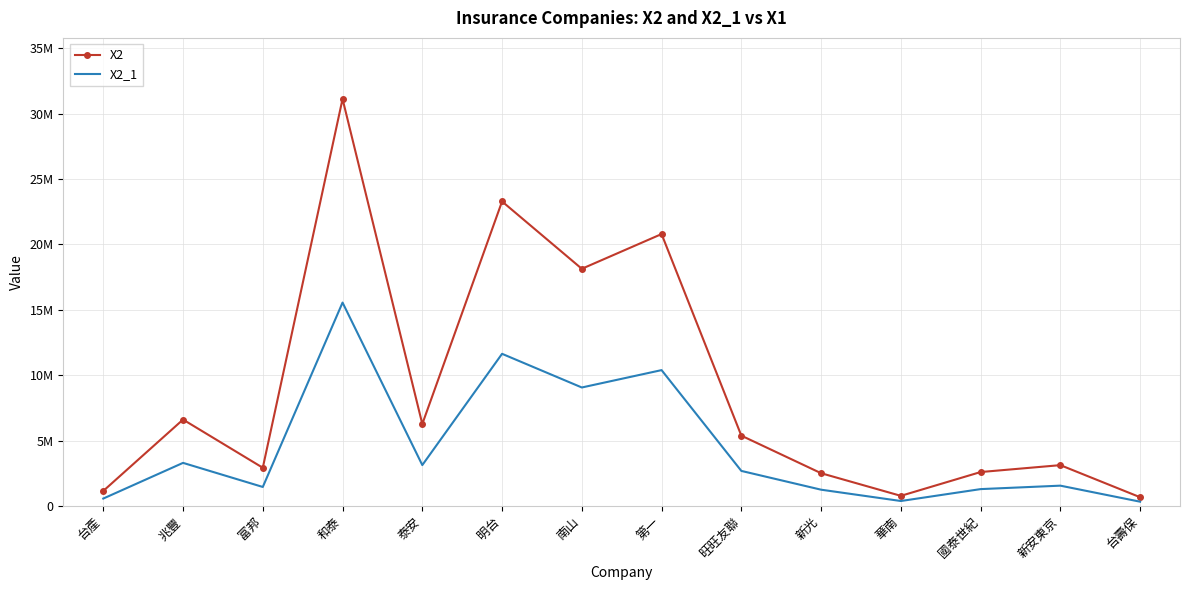

At 和泰, list the series in order from largest to smallest.

X2, X2_1